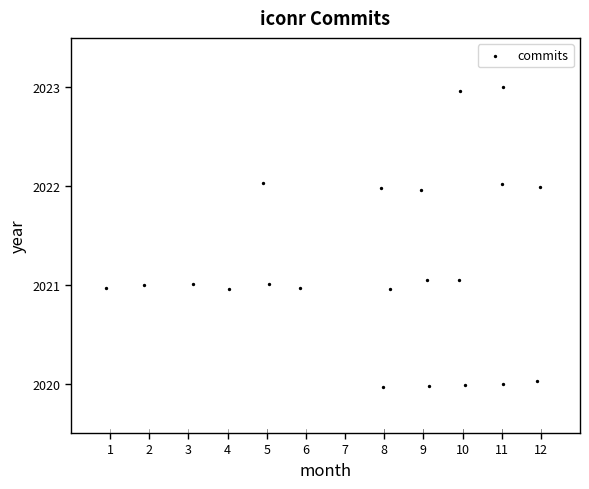

What is the range of X values (max minus min)?

11.1